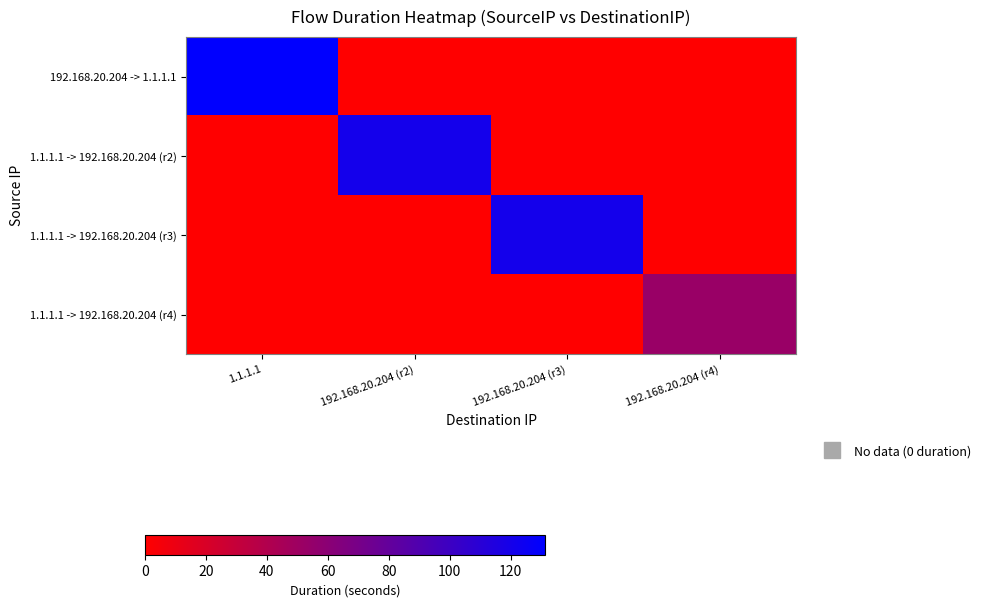

Reading left to right, extract all data points from this chart.

192.168.20.204 -> 1.1.1.1: 1.1.1.1=131.3	192.168.20.204 (r2)=0.0	192.168.20.204 (r3)=0.0	192.168.20.204 (r4)=0.0
1.1.1.1 -> 192.168.20.204 (r2): 1.1.1.1=0.0	192.168.20.204 (r2)=120.8	192.168.20.204 (r3)=0.0	192.168.20.204 (r4)=0.0
1.1.1.1 -> 192.168.20.204 (r3): 1.1.1.1=0.0	192.168.20.204 (r2)=0.0	192.168.20.204 (r3)=120.8	192.168.20.204 (r4)=0.0
1.1.1.1 -> 192.168.20.204 (r4): 1.1.1.1=0.0	192.168.20.204 (r2)=0.0	192.168.20.204 (r3)=0.0	192.168.20.204 (r4)=52.5